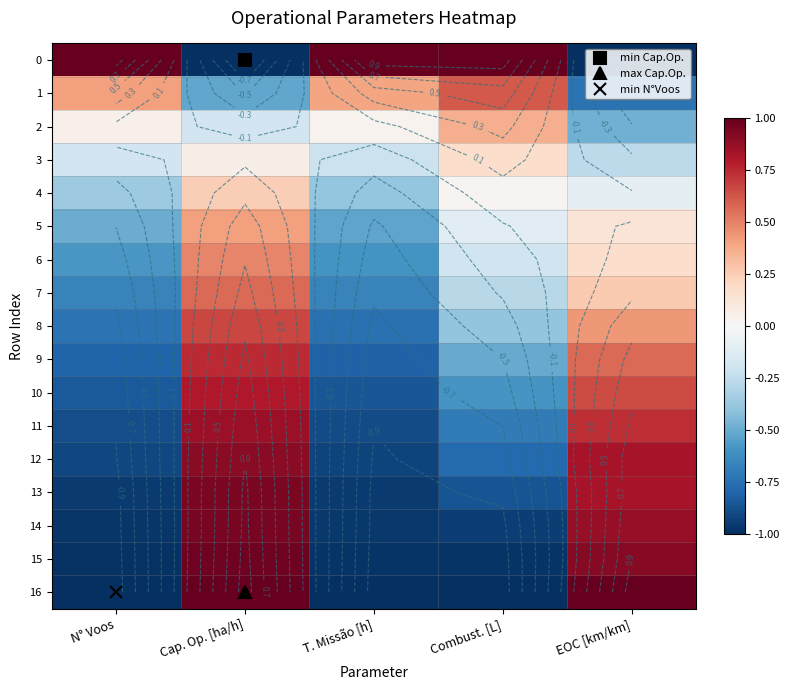

What is the highest value of the 14 series?

1.0